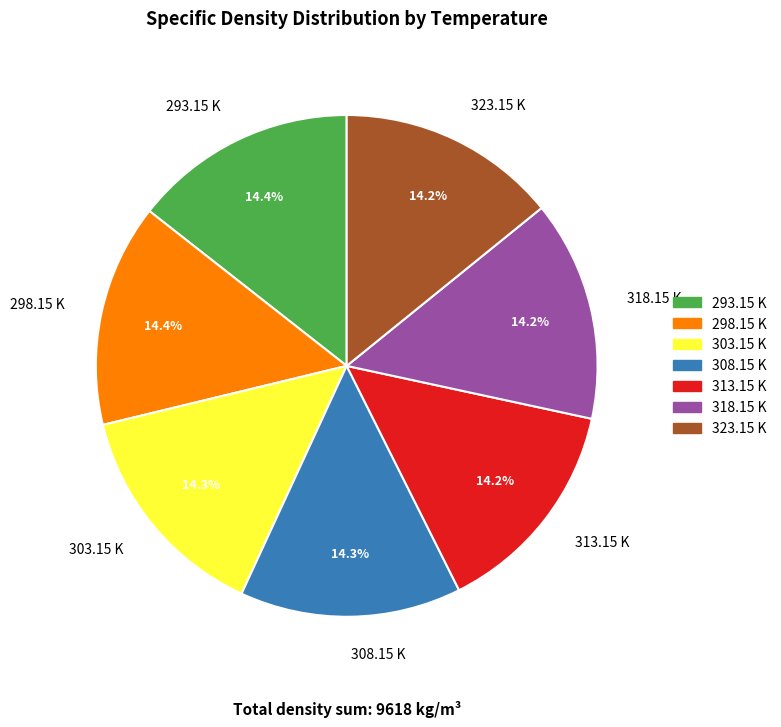

True or false: 298.15 K accounts for 27% of the total.

False